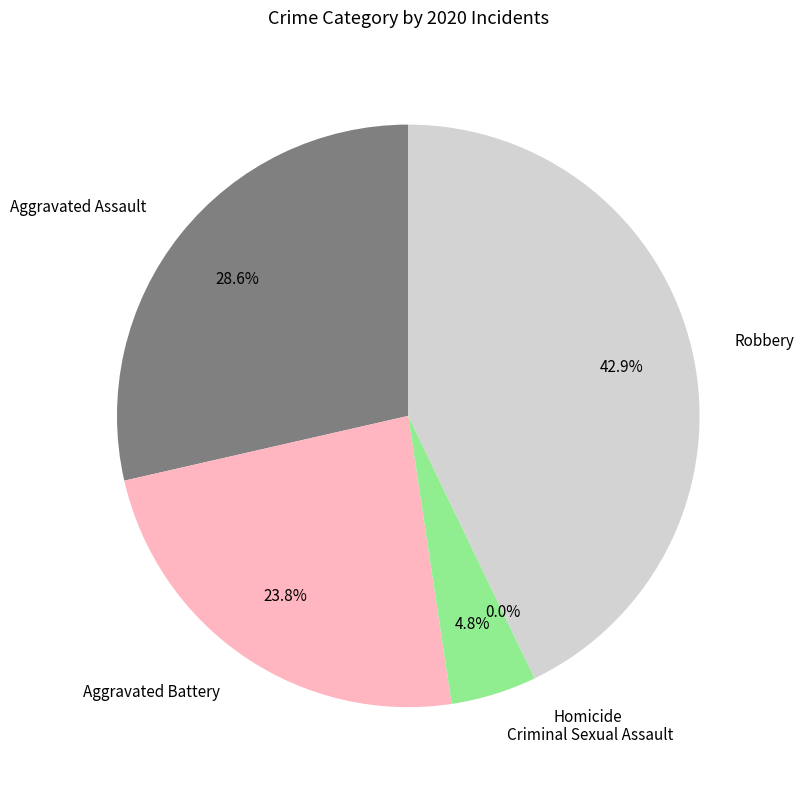

Rank the categories by value from highest to lowest.

Robbery, Aggravated Assault, Aggravated Battery, Criminal Sexual Assault, Homicide